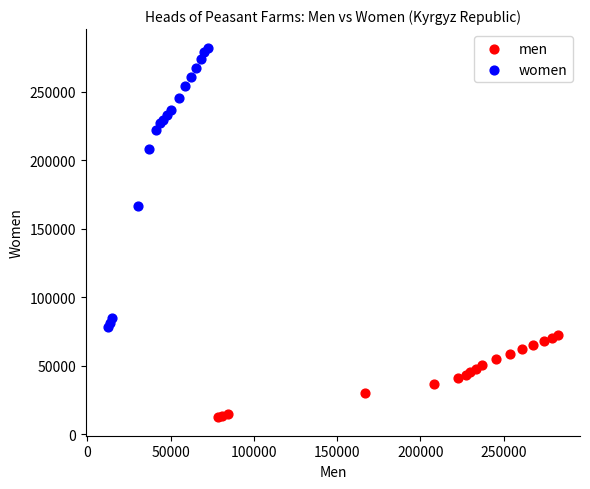

Which series reaches the minimum Y coordinate?

men